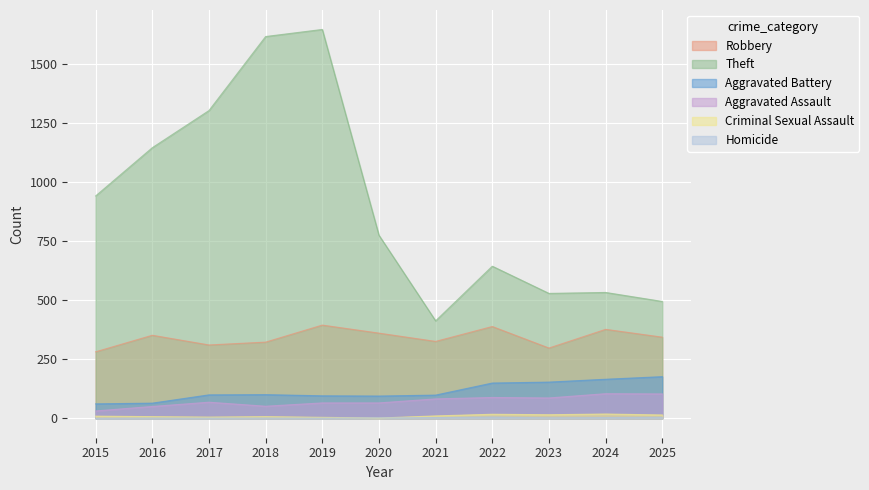

Read the Homicide value at 2020.

2